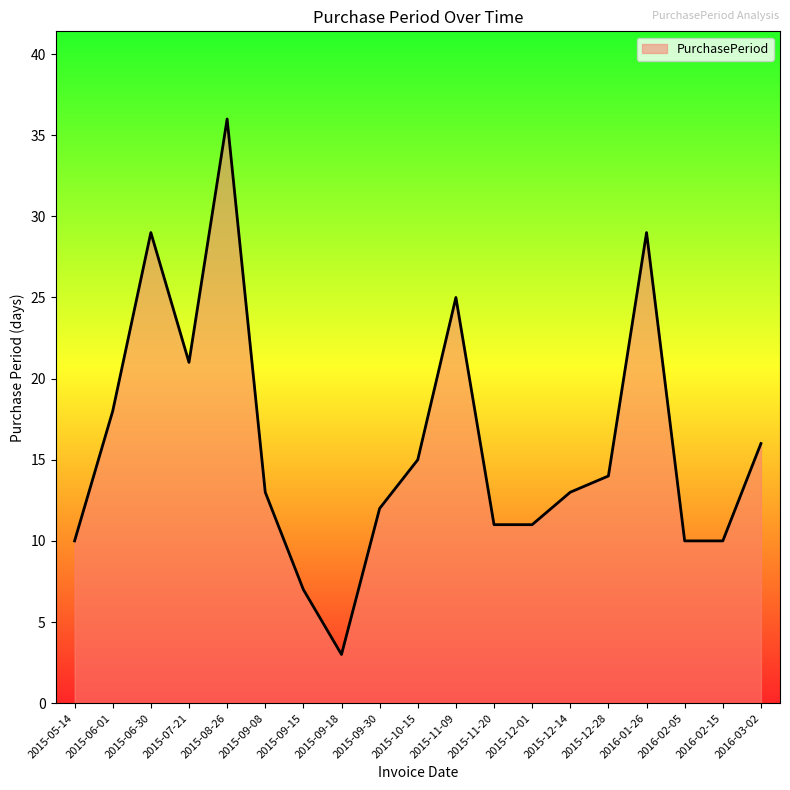

What is the approximate value at 2015-09-30?

12